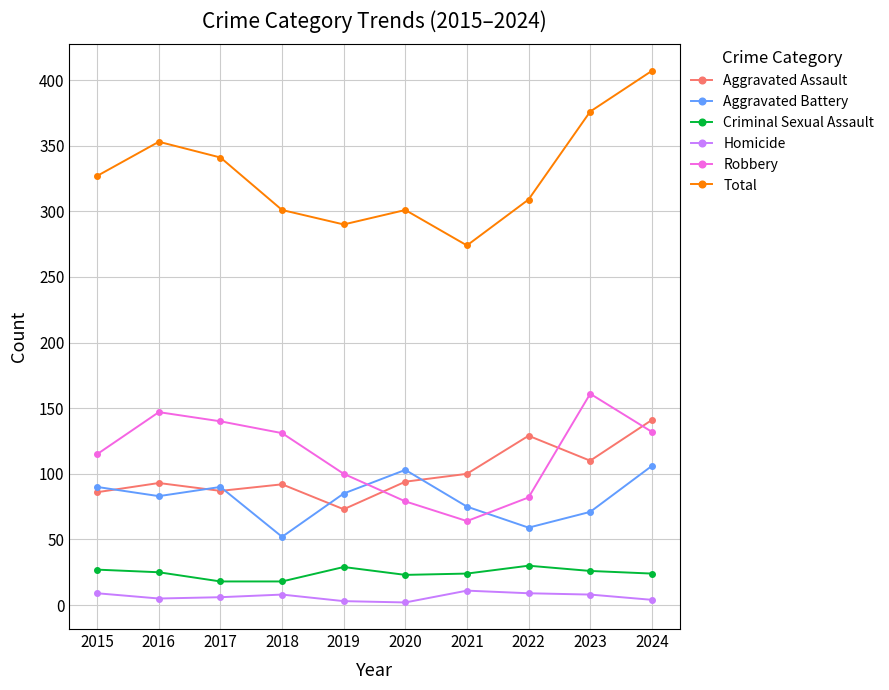

True or false: Robbery has more than 2 points higher than both neighbors.

False